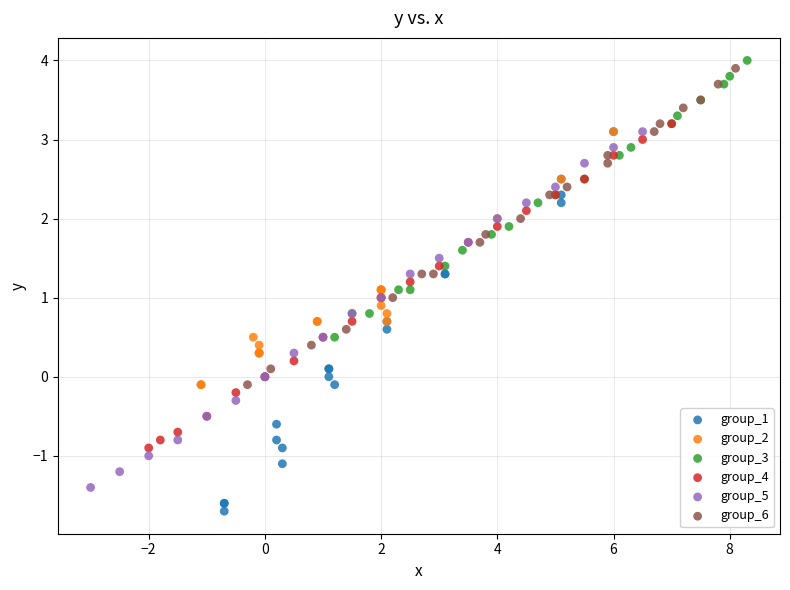

Which series has the widest spread of Y values?

group_1